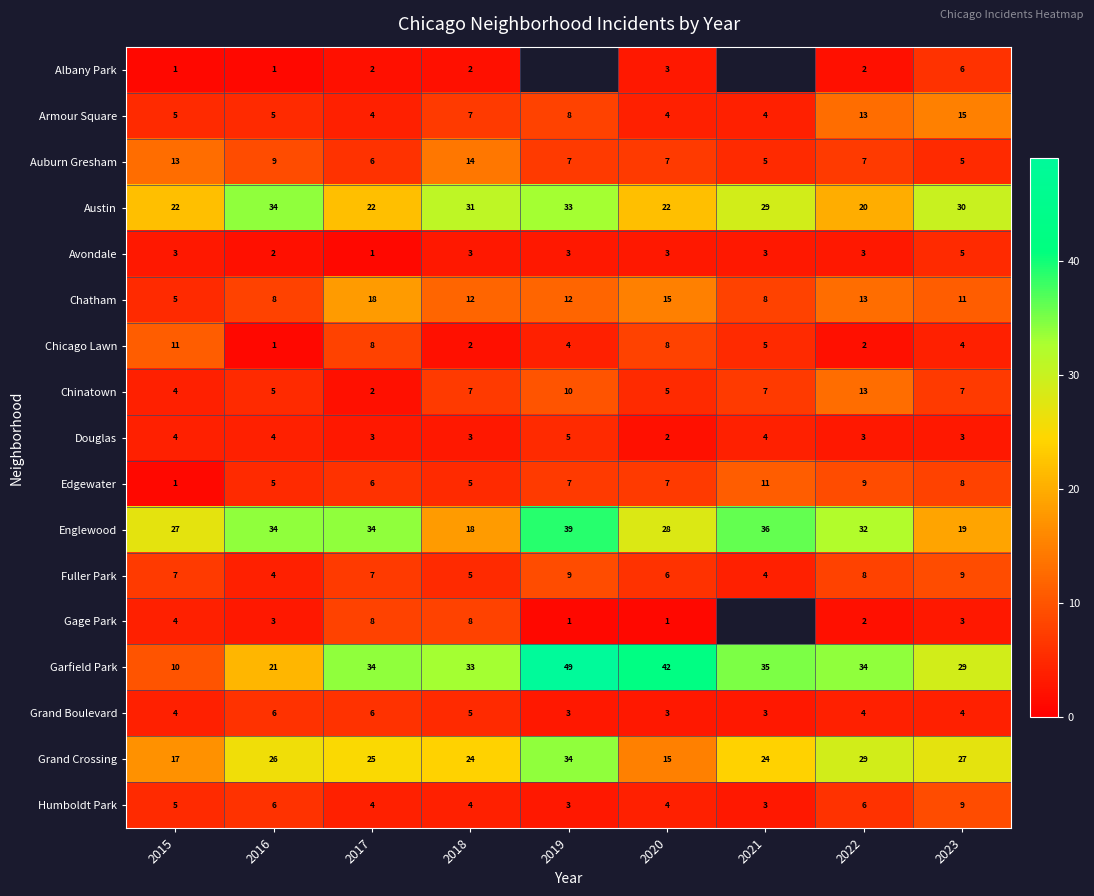

Is the value of Grand Crossing at 2020 greater than the value of Fuller Park at 2017?

Yes